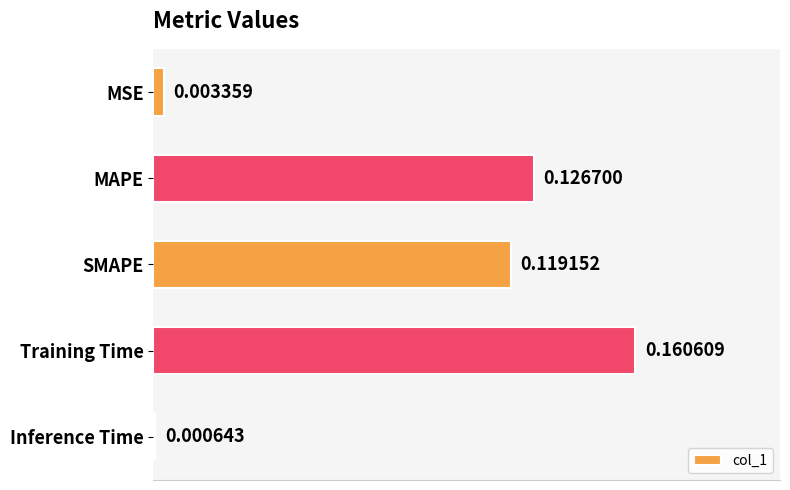

What is the change in value from MSE to Training Time?

+0.2